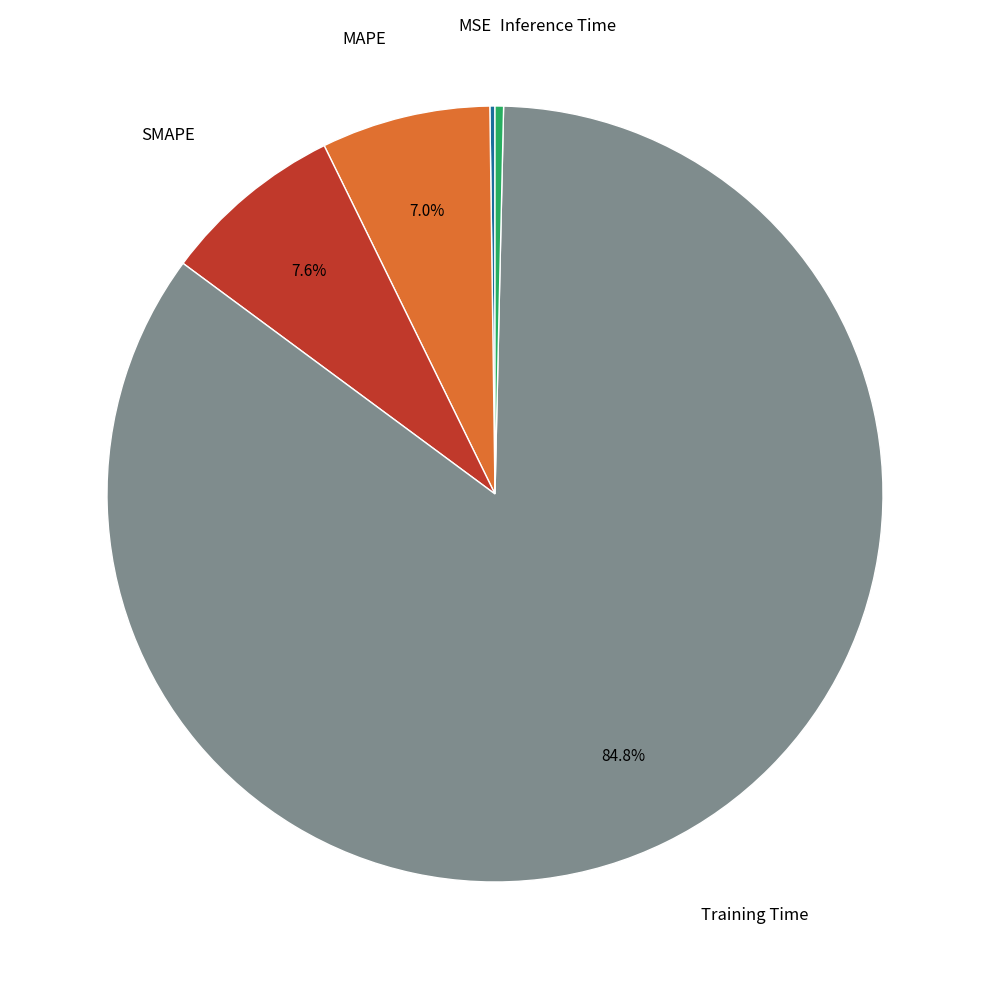

Is there a majority slice in this chart?

Yes